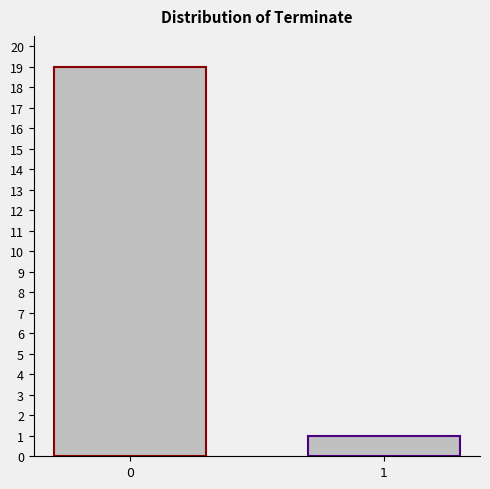

What is the average value?

10